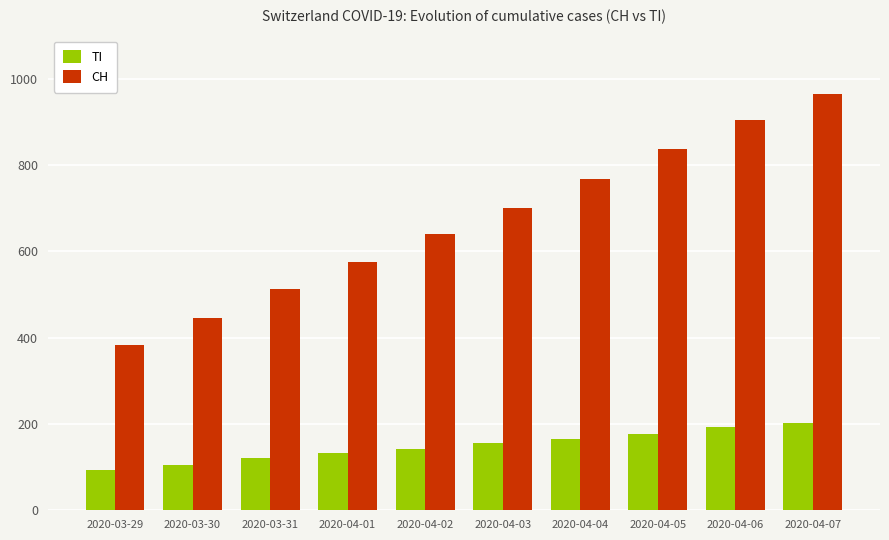

How many bars are there in each group?

2